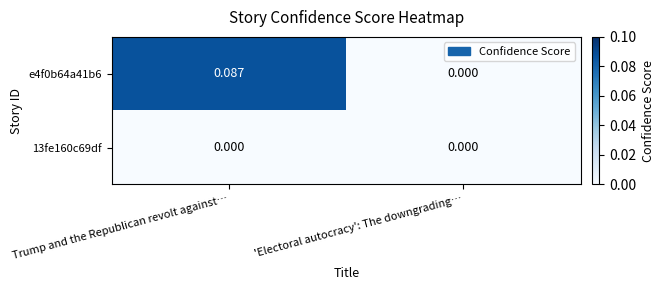

List the labels in order of e4f0b64a41b6 value, smallest first.

'Electoral autocracy': The downgrading…, Trump and the Republican revolt against…